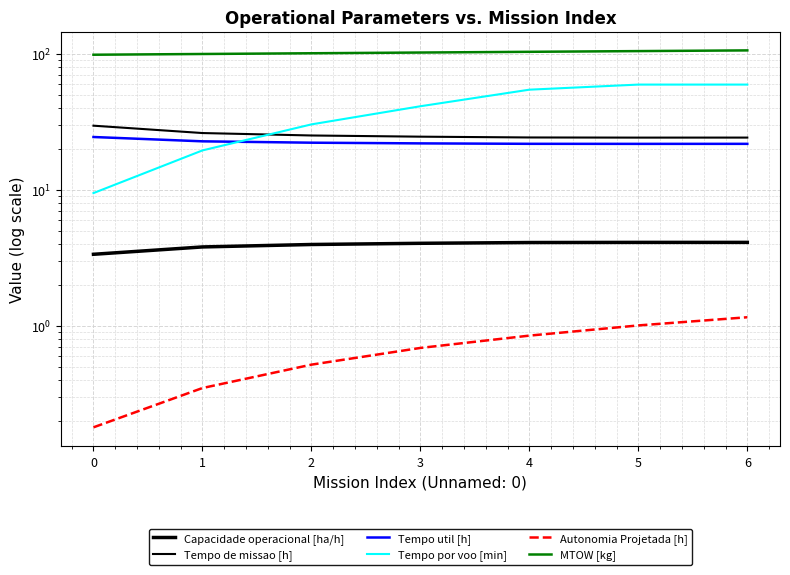

How many times do Tempo por voo [min] and Tempo util [h] cross each other?

1